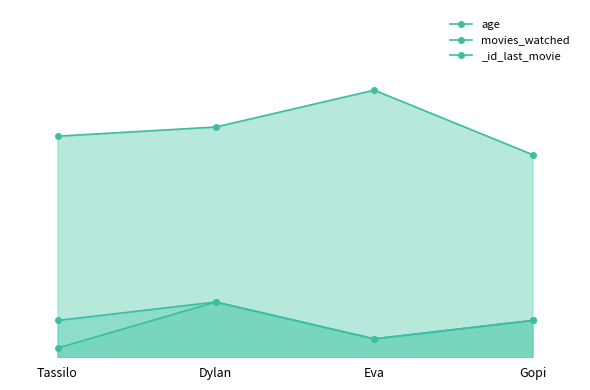

Which series has the widest spread of values?

age